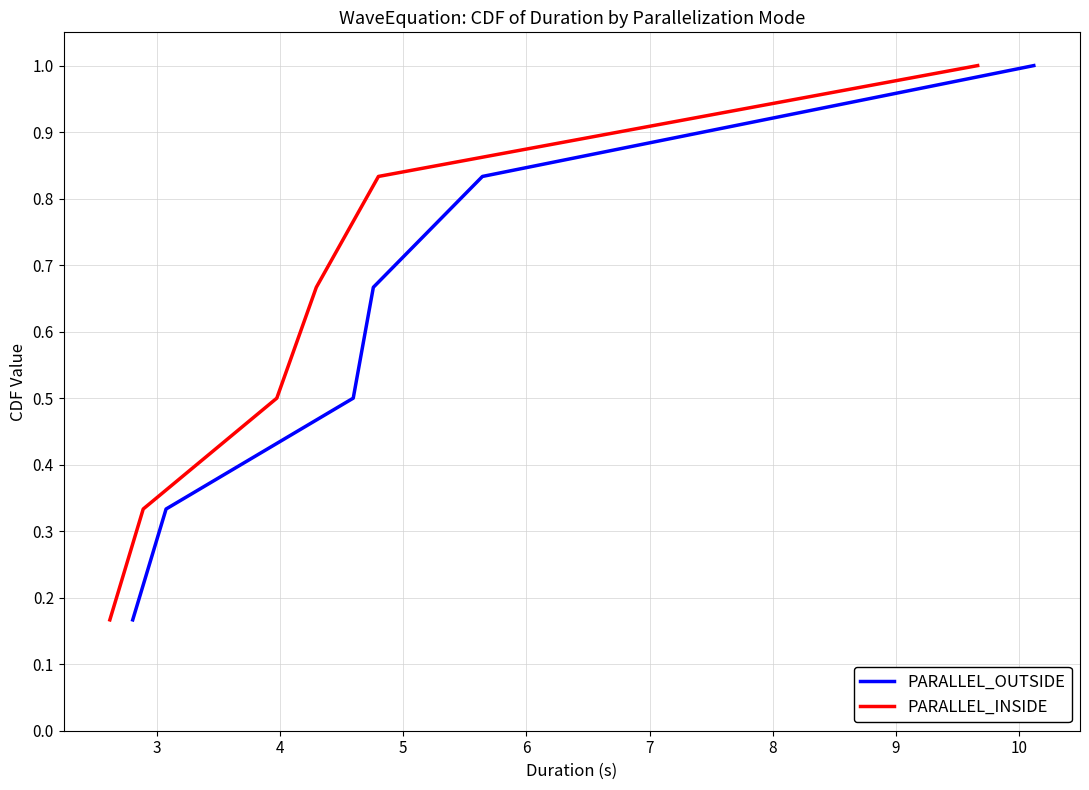

Reading left to right, list all the values displayed in this chart.

PARALLEL_OUTSIDE: 0.2	0.3	0.5	0.7	0.8	1.0
PARALLEL_INSIDE: 0.2	0.3	0.5	0.7	0.8	1.0